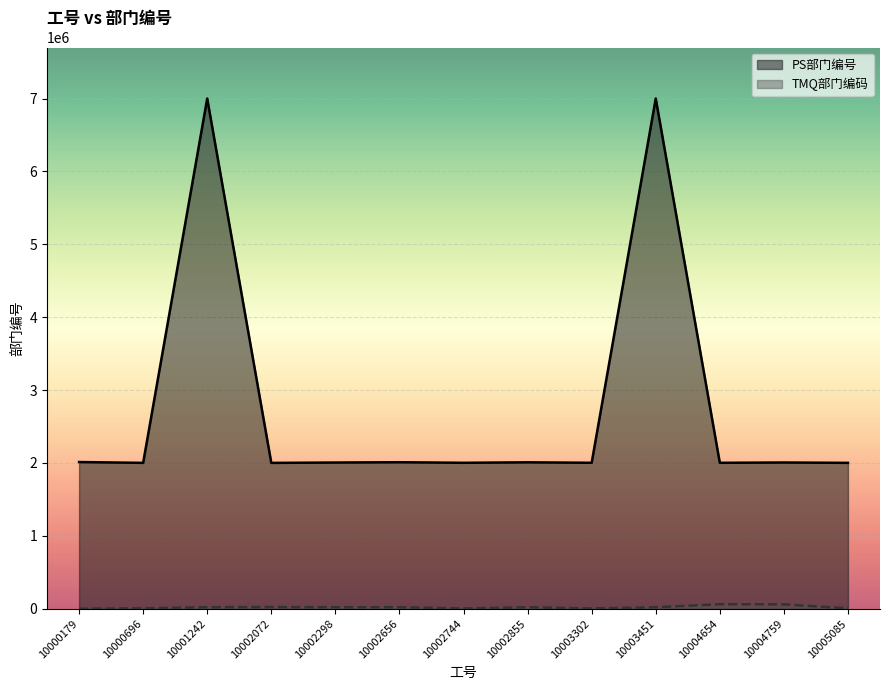

What is the total value across all series at 10002744?

2006065